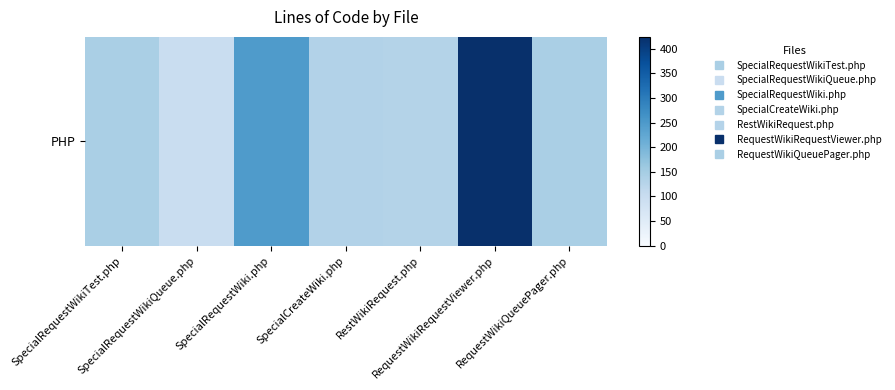

What is the greatest value displayed?

424